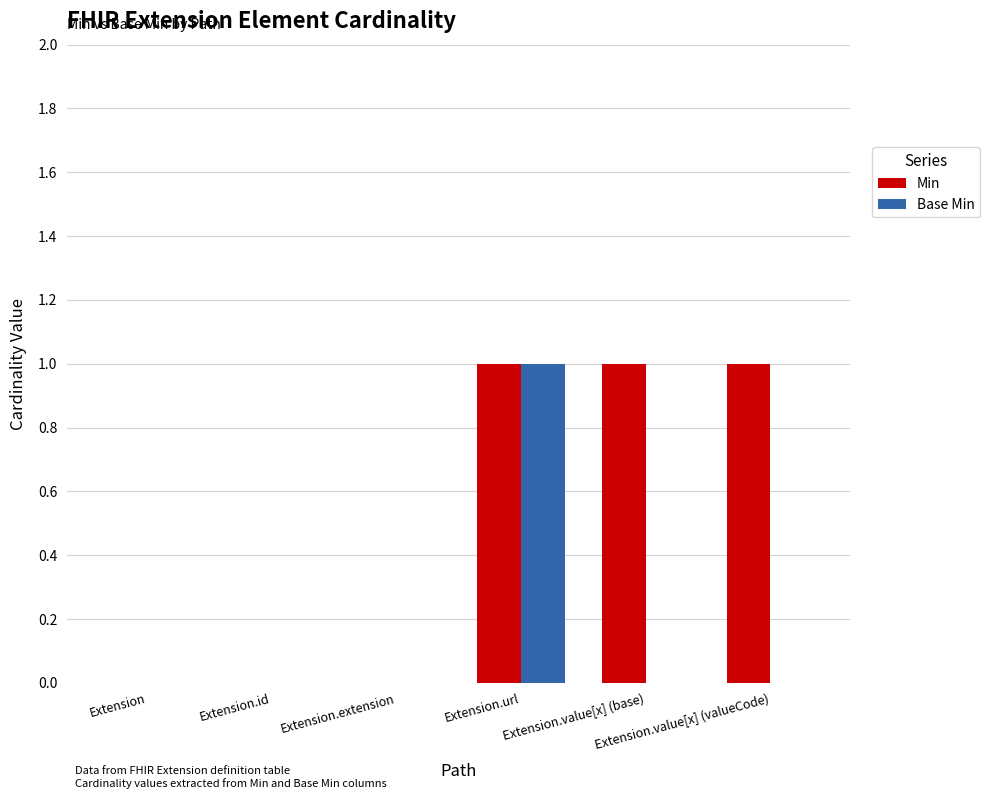

What is the sum of all Min values?

3